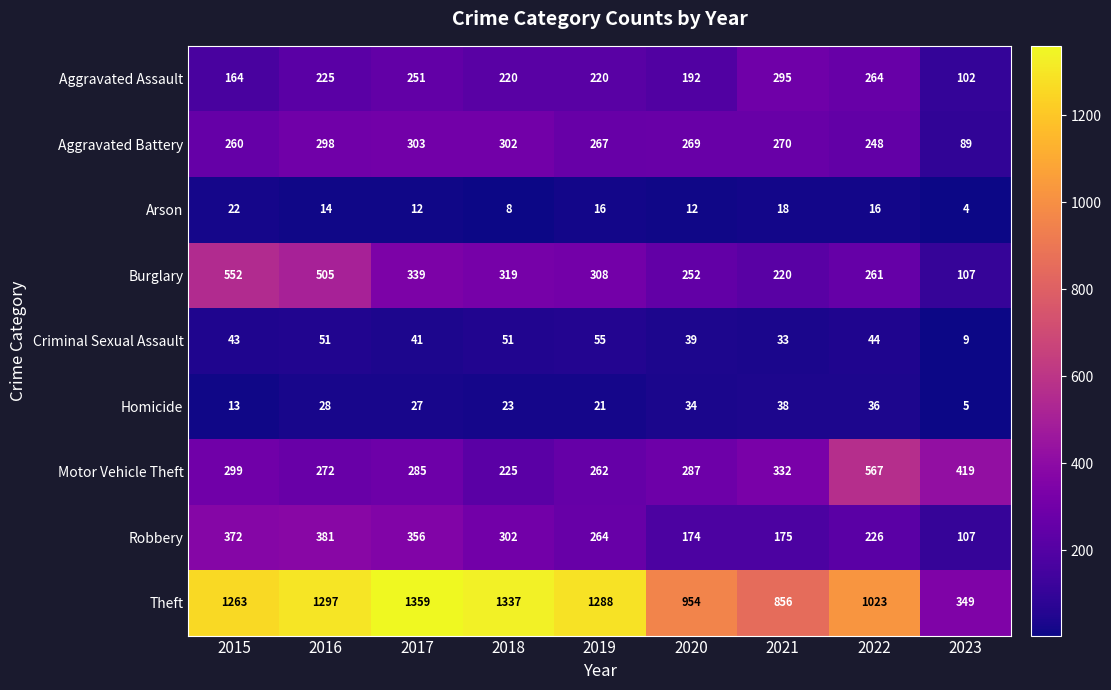

At which label is Aggravated Battery closest to 196?

2022